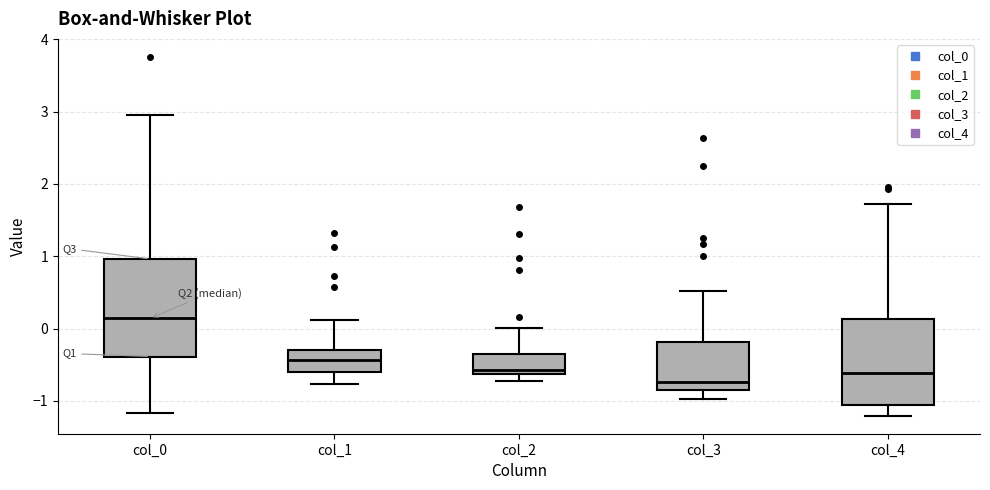

Comparing the boxes themselves (not the whiskers), which one is the tallest?

col_0